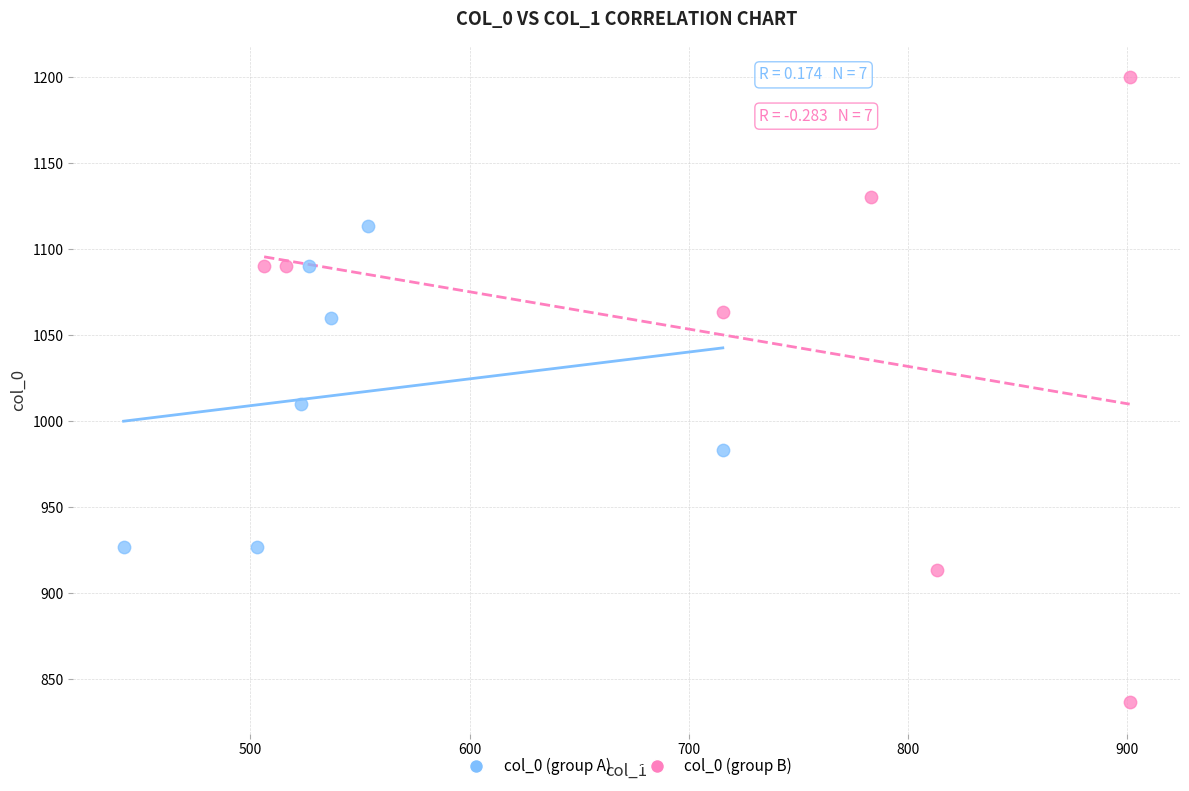

Which series reaches the maximum Y coordinate?

col_0 (group B)